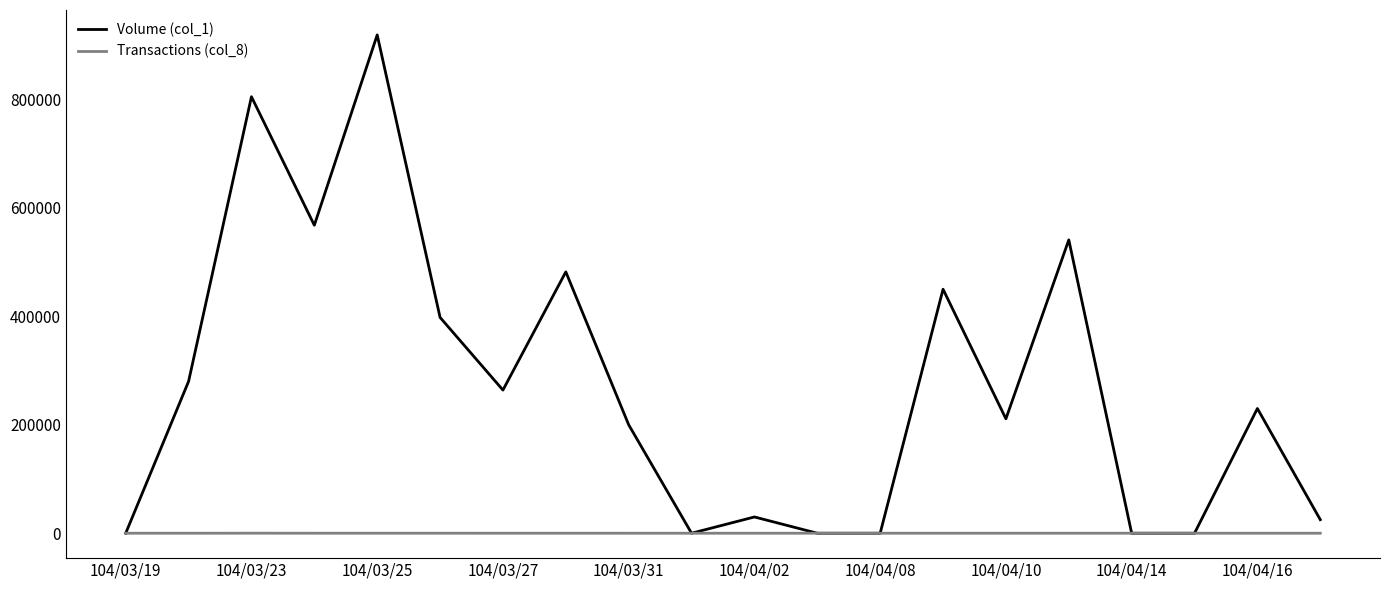

Which series has the largest total across all categories?

Volume (col_1)